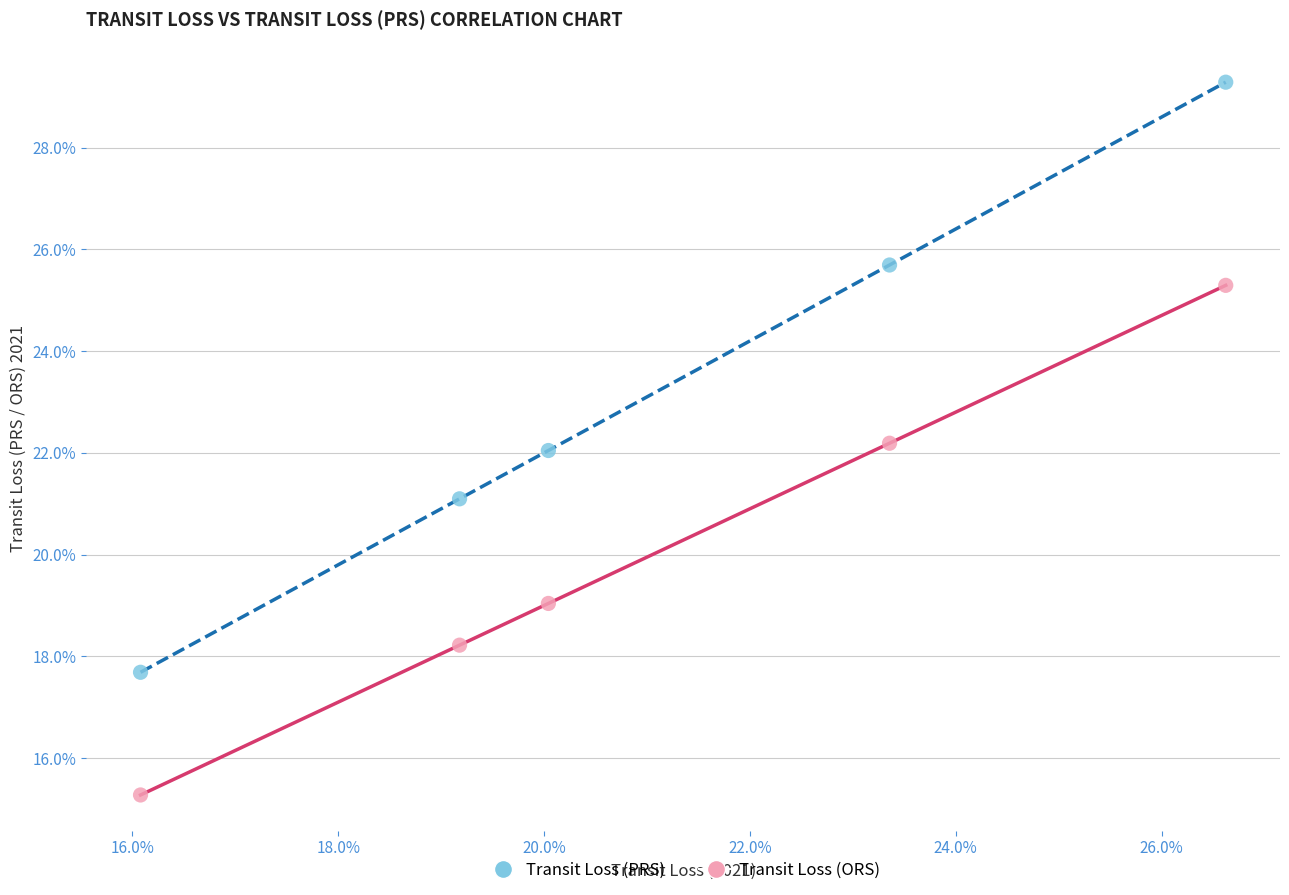

Which series reaches the maximum Y coordinate?

Transit Loss (PRS)